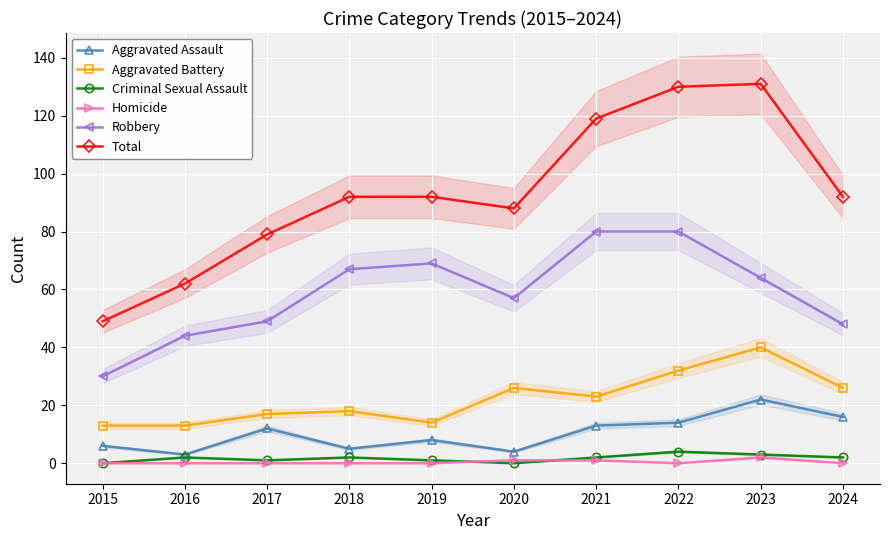

In Aggravated Assault, how many points are lower than both neighbors (excluding endpoints)?

3